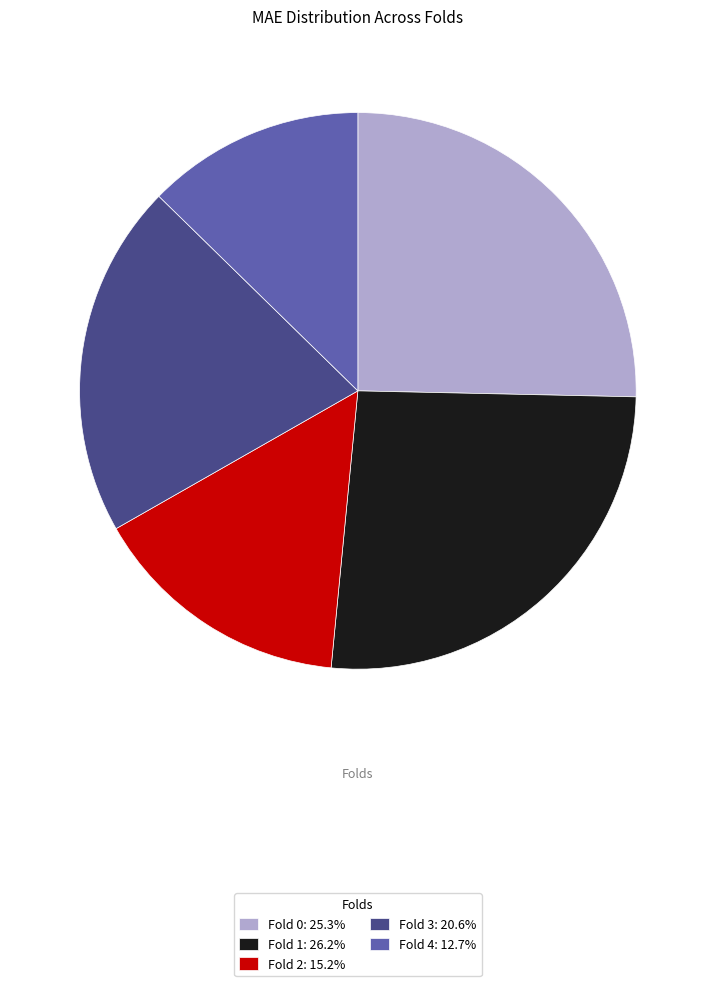

Is the sum of Fold 3: 20.6% and Fold 4: 12.7% greater than half?

No